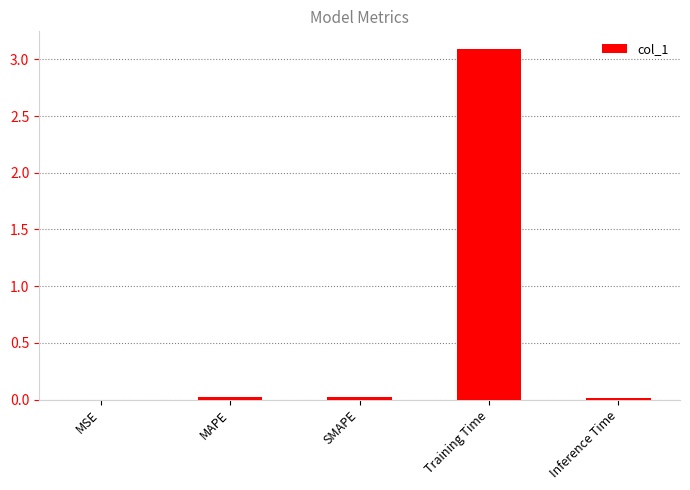

Are the bars horizontal?

No